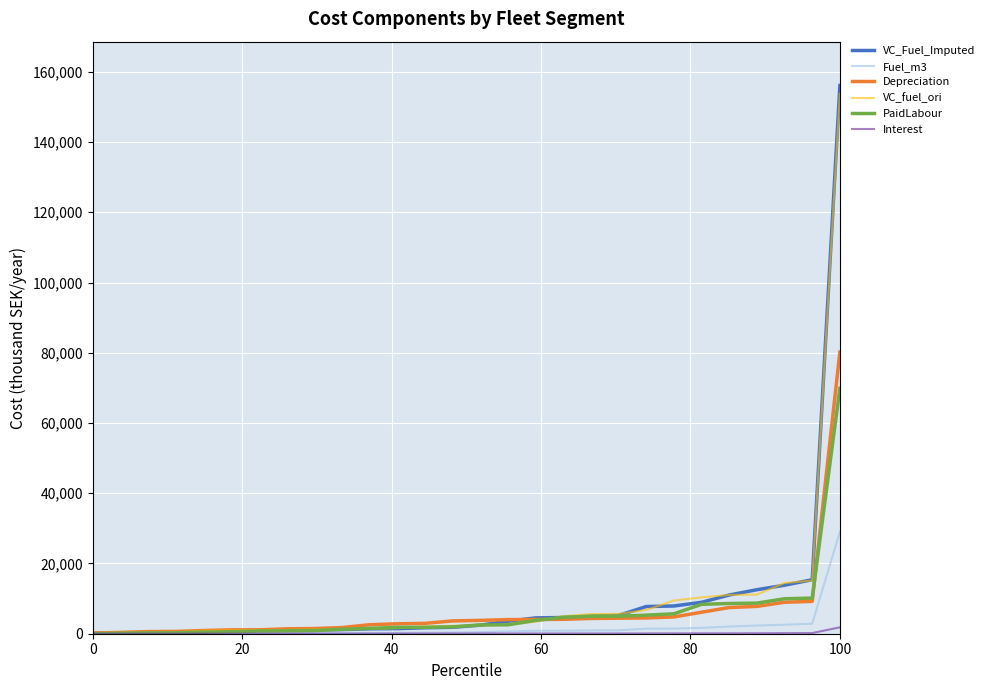

What is the maximum value for VC_Fuel_Imputed?

156085.4